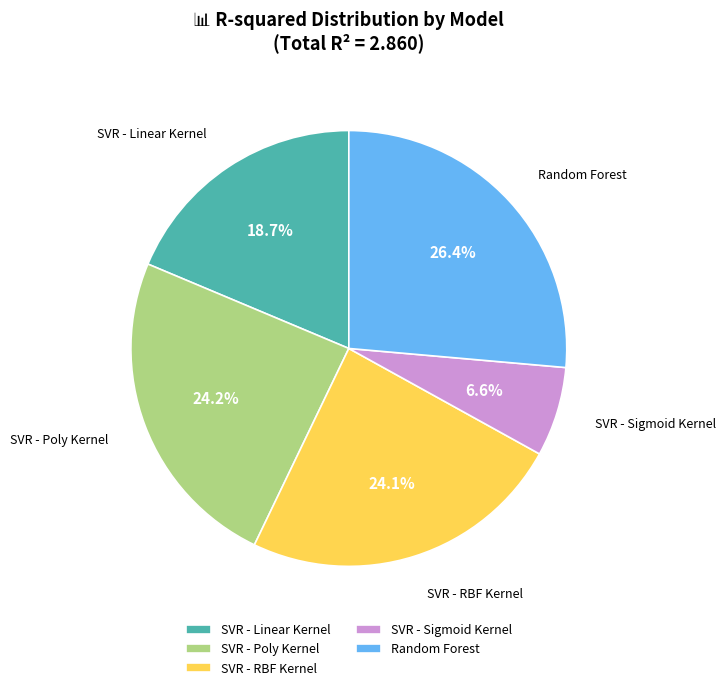

Count the number of slices in the pie.

5